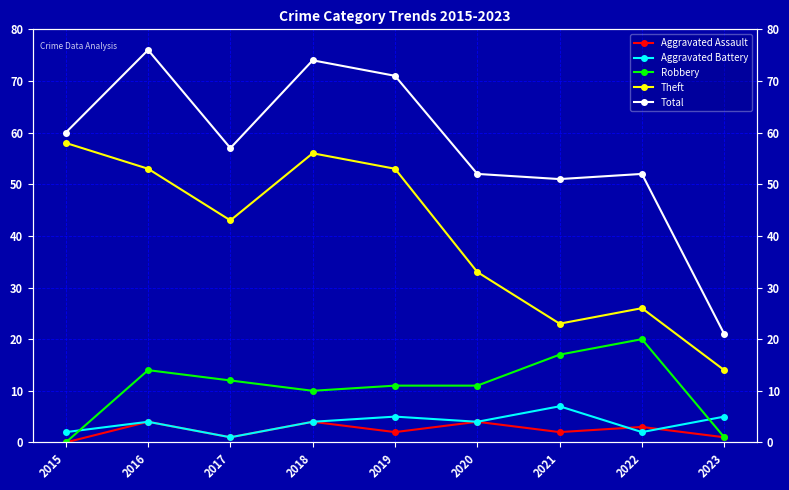

True or false: Aggravated Assault and Theft intersect in this chart.

False